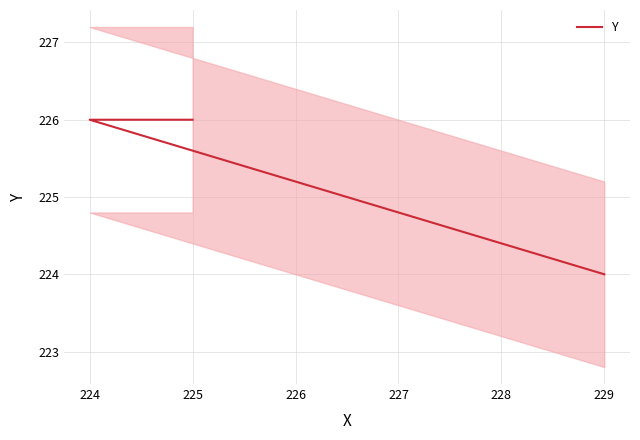

Which category has the highest value across all series?

224